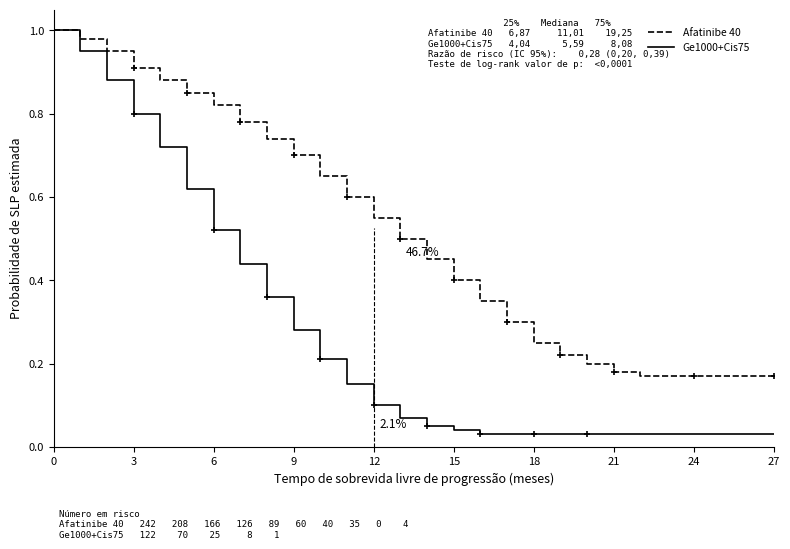

List the series in order of their overall mean, lowest first.

Ge1000+Cis75, Afatinibe 40